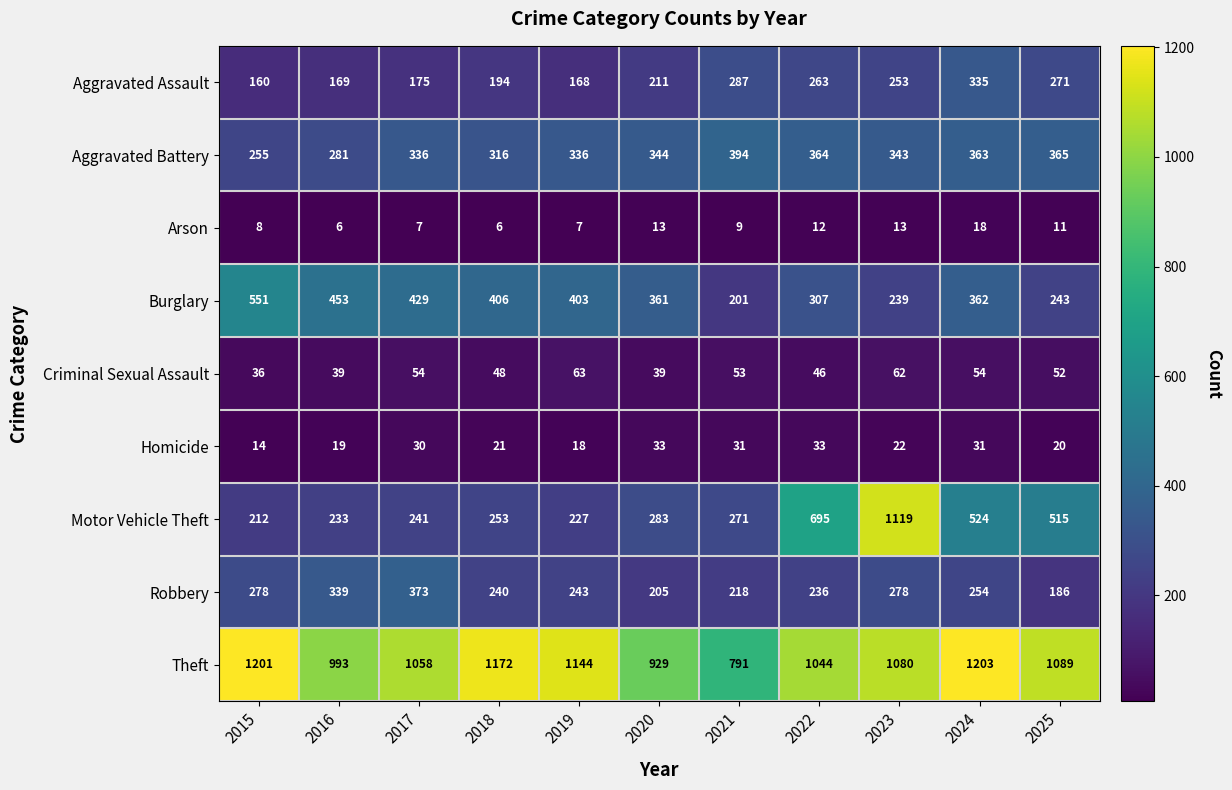

Rank the series by their maximum value, from lowest to highest.

Arson, Homicide, Criminal Sexual Assault, Aggravated Assault, Robbery, Aggravated Battery, Burglary, Motor Vehicle Theft, Theft